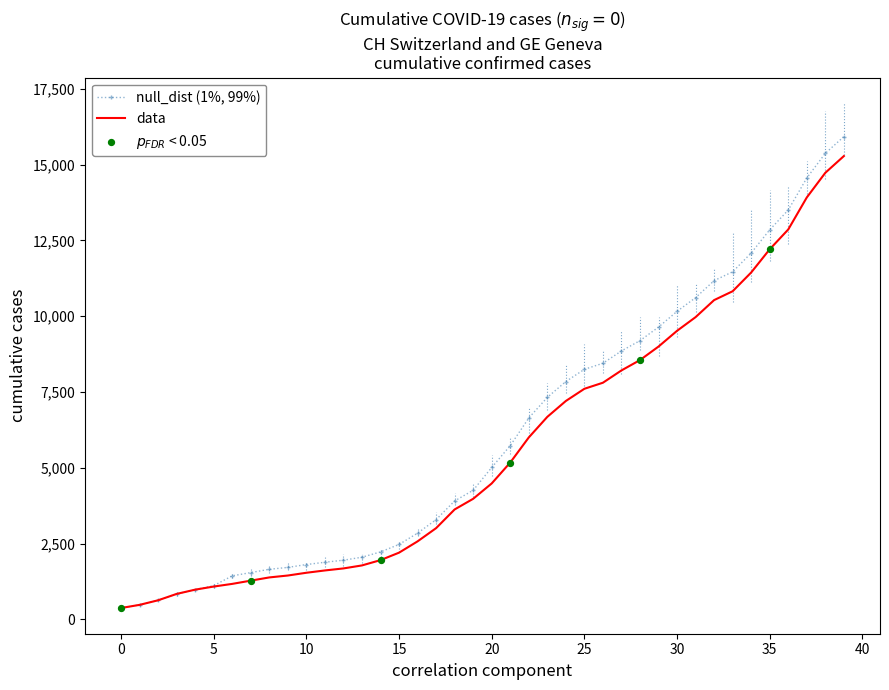

What is the smallest value displayed?

375